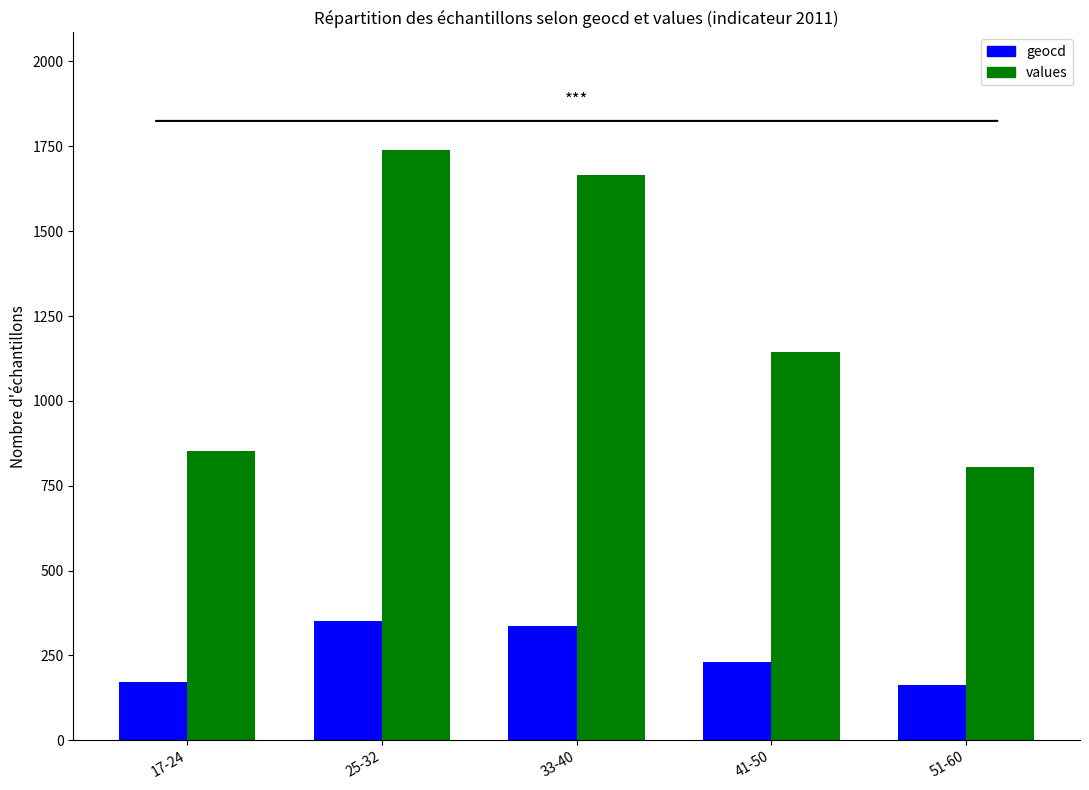

Which series has the largest range (max minus min)?

values